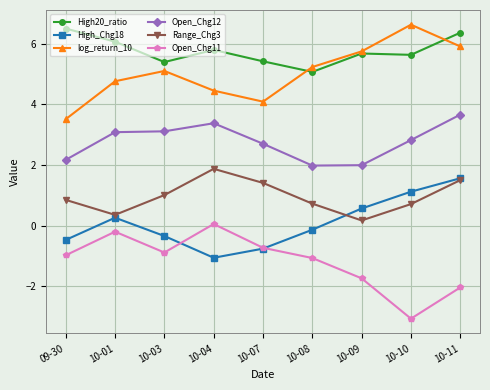

Reading left to right, list all the values displayed in this chart.

High20_ratio: 09-30=6.5	10-01=6.1	10-03=5.4	10-04=5.8	10-07=5.4	10-08=5.1	10-09=5.7	10-10=5.6	10-11=6.4
High_Chg18: 09-30=-0.5	10-01=0.3	10-03=-0.3	10-04=-1.1	10-07=-0.8	10-08=-0.1	10-09=0.6	10-10=1.1	10-11=1.6
log_return_10: 09-30=3.5	10-01=4.8	10-03=5.1	10-04=4.5	10-07=4.1	10-08=5.2	10-09=5.7	10-10=6.6	10-11=5.9
Open_Chg12: 09-30=2.2	10-01=3.1	10-03=3.1	10-04=3.4	10-07=2.7	10-08=2.0	10-09=2.0	10-10=2.8	10-11=3.7
Range_Chg3: 09-30=0.9	10-01=0.4	10-03=1.0	10-04=1.9	10-07=1.4	10-08=0.7	10-09=0.2	10-10=0.7	10-11=1.5
Open_Chg11: 09-30=-1.0	10-01=-0.2	10-03=-0.9	10-04=0.1	10-07=-0.7	10-08=-1.1	10-09=-1.7	10-10=-3.1	10-11=-2.0